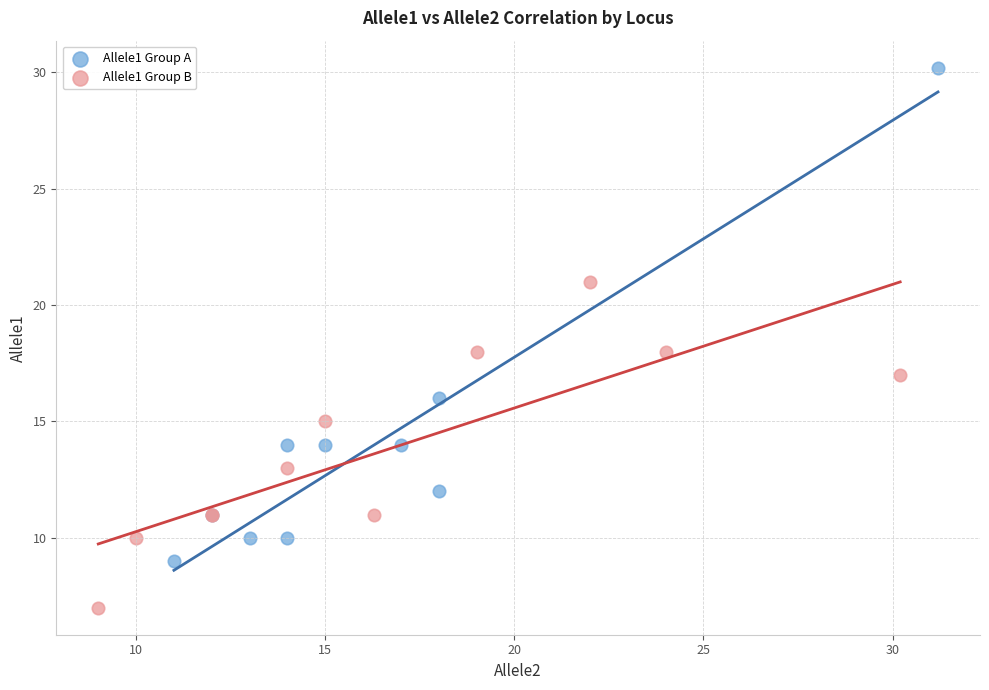

Which series contains the highest Y value?

Allele1 Group A